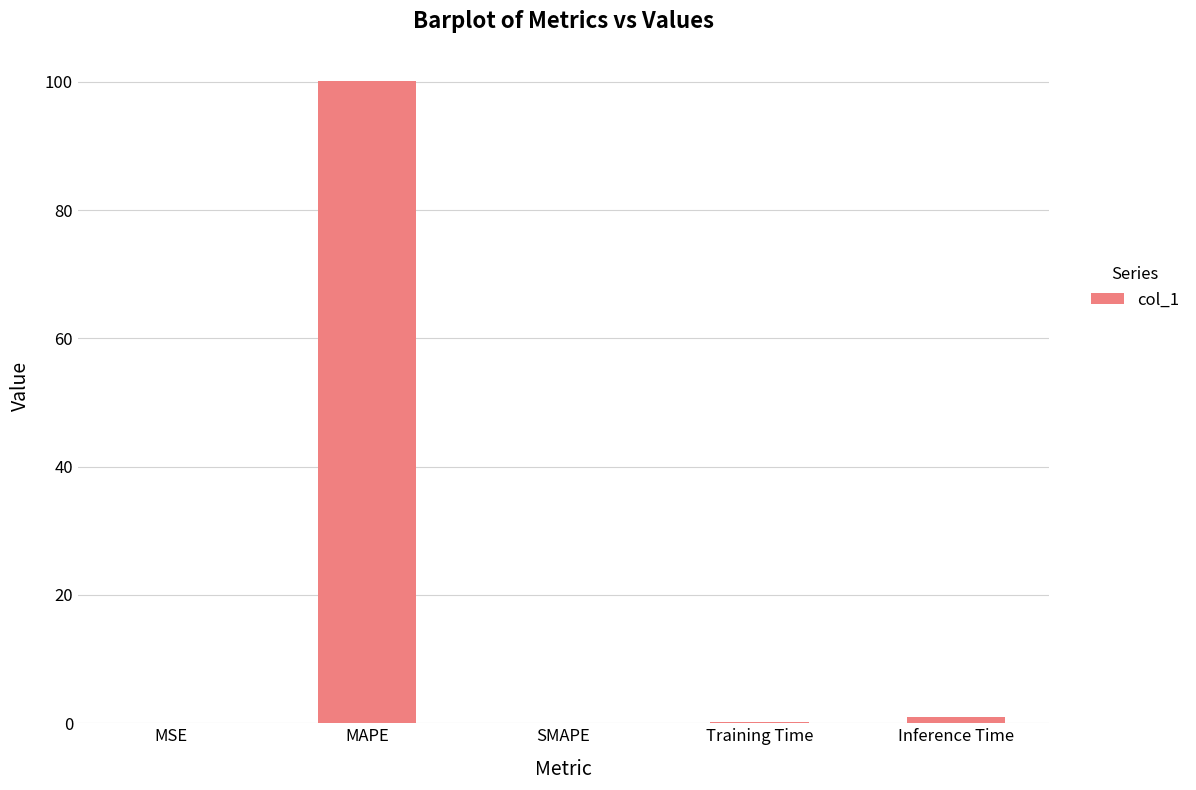

The value at MAPE is 168.5. True or false?

False